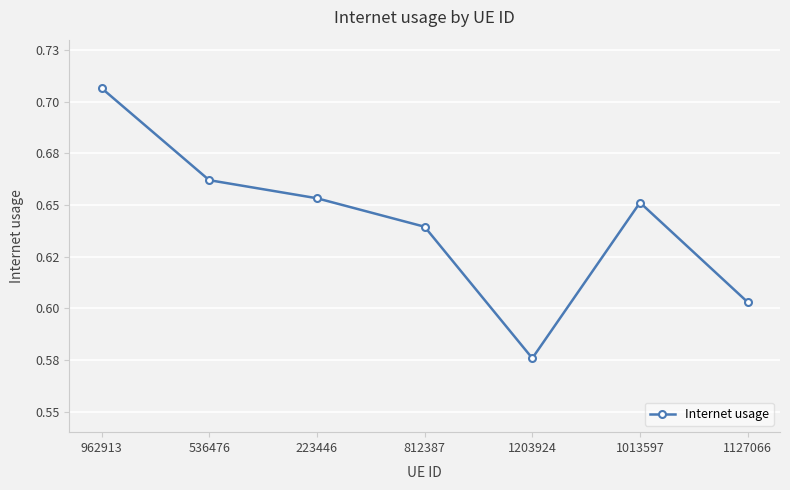

List the labels in order of value, smallest first.

1203924, 1127066, 812387, 1013597, 223446, 536476, 962913